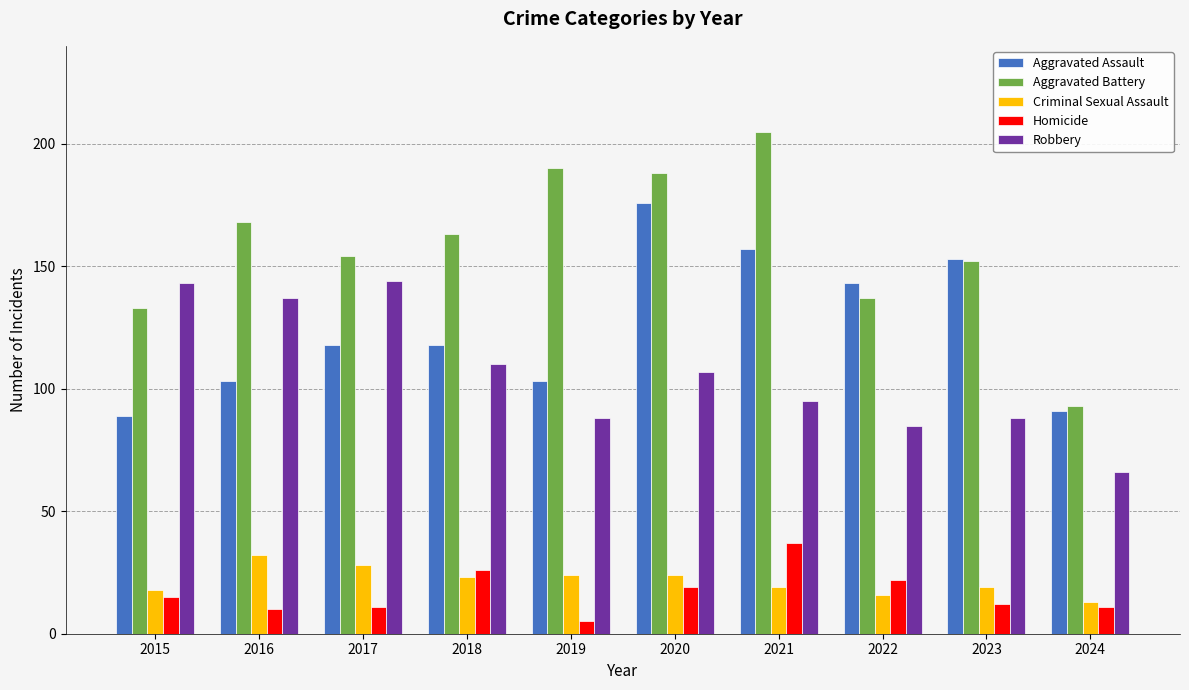

Reading left to right, extract all data points from this chart.

Aggravated Assault: 89	103	118	118	103	176	157	143	153	91
Aggravated Battery: 133	168	154	163	190	188	205	137	152	93
Criminal Sexual Assault: 18	32	28	23	24	24	19	16	19	13
Homicide: 15	10	11	26	5	19	37	22	12	11
Robbery: 143	137	144	110	88	107	95	85	88	66